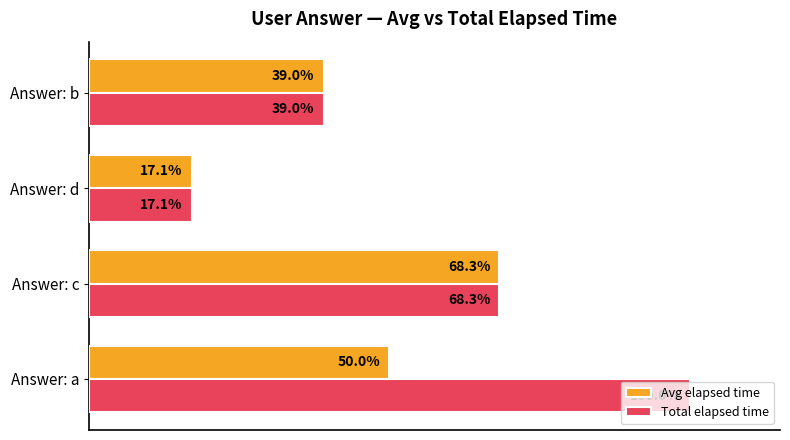

Which series changed the most between Answer: a and Answer: d?

Total elapsed time